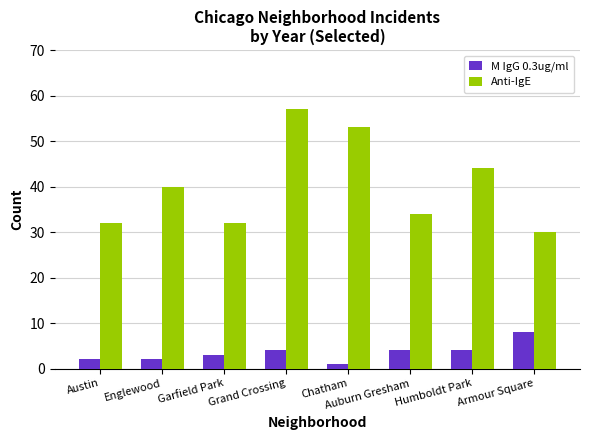

What is the difference between the M IgG 0.3ug/ml values at Armour Square and Englewood?

6